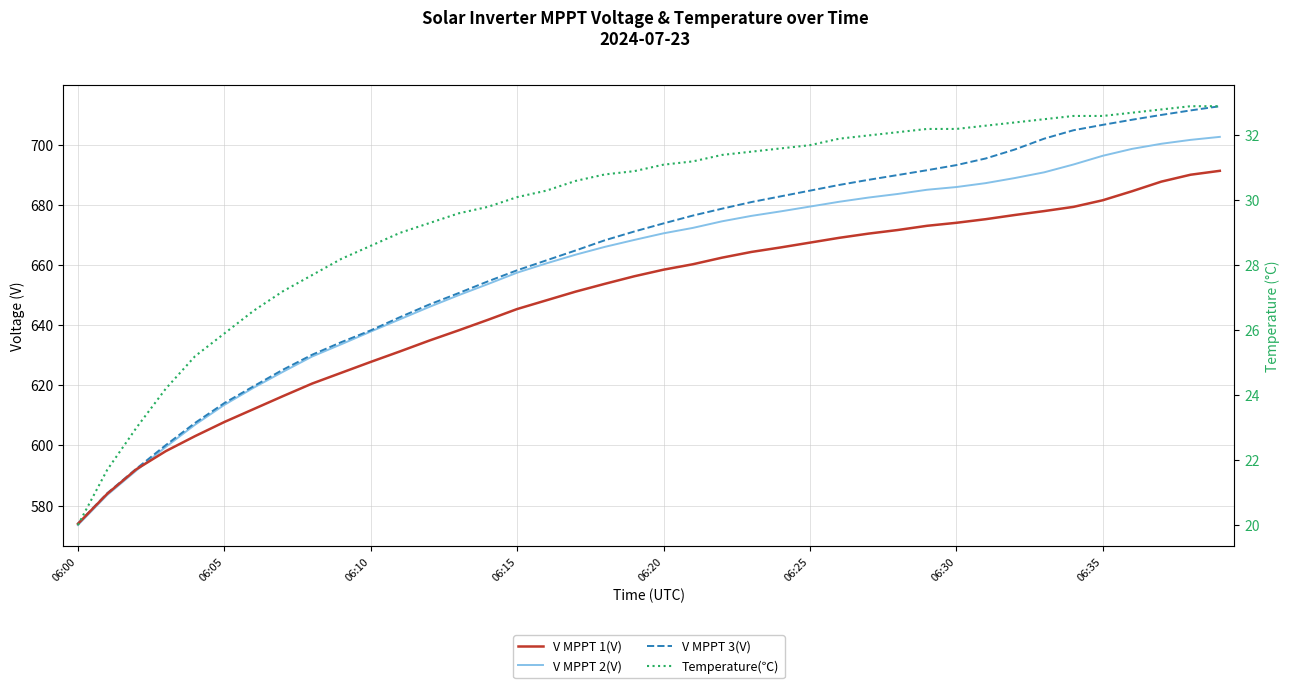

Is the value of Temperature(℃) at 20 greater than the value of V MPPT 2(V) at 8?

No